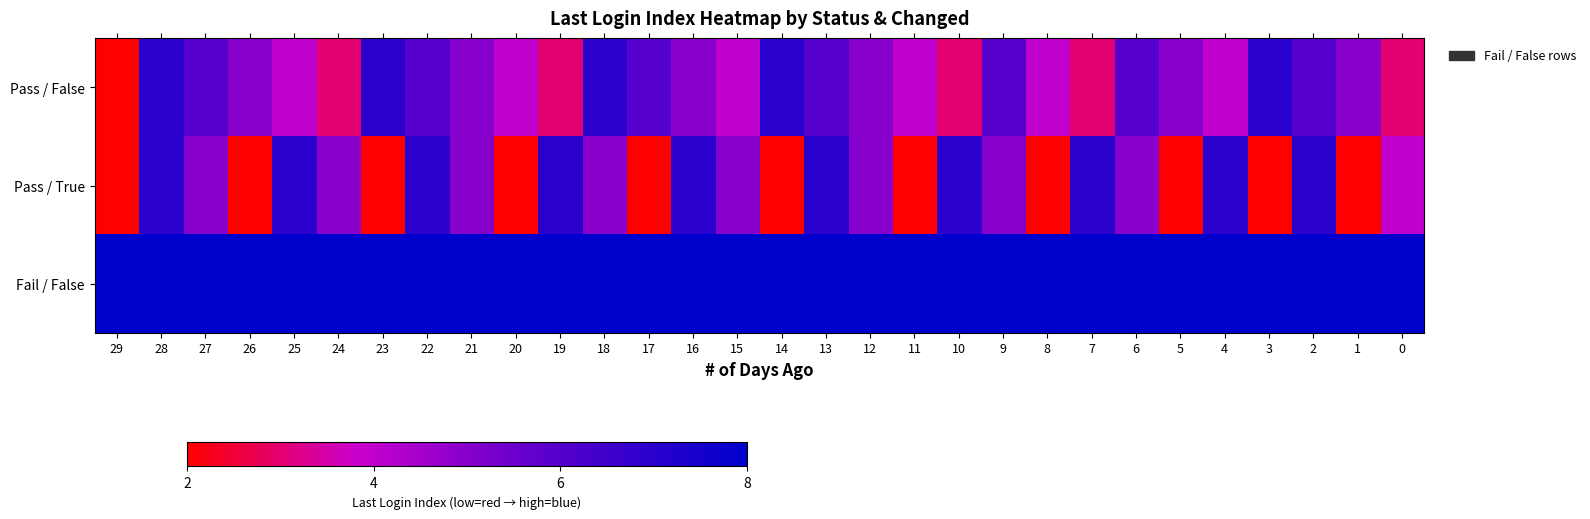

At which category is the sum across all series the highest?

28